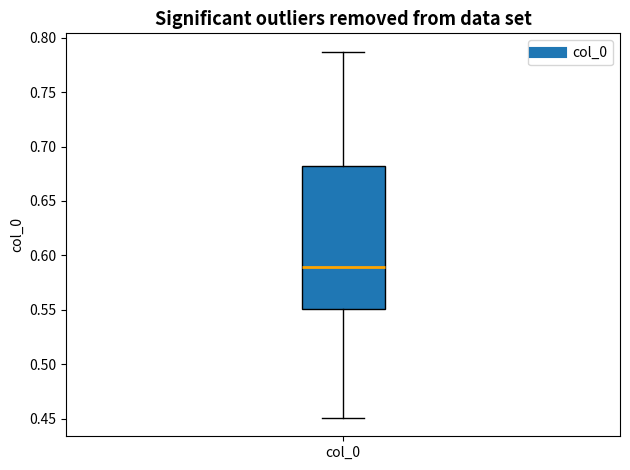

Transcribe this box plot: give where the median line is, the range the box spans, and where the two whiskers end, as read against the y-axis. The values are not printed on the chart, so give them approximately, as read against the axis.

median 0.590, box 0.550 to 0.680, whiskers 0.450 to 0.785